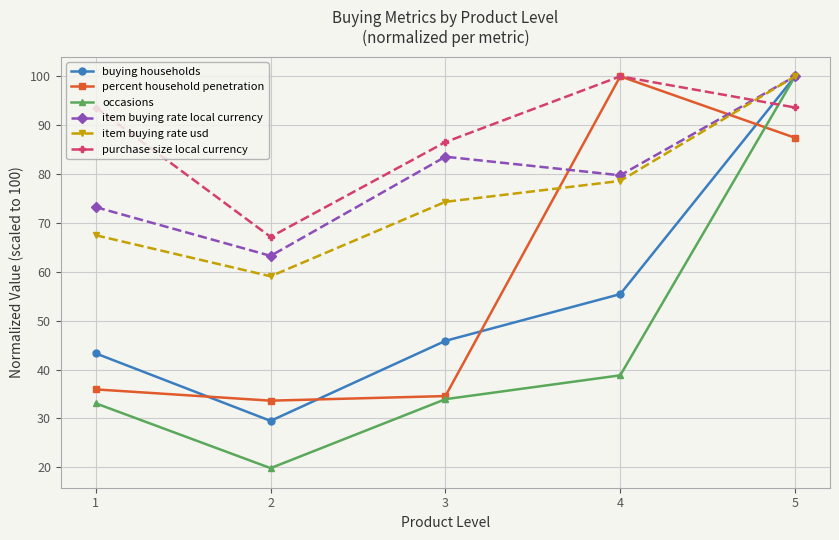

Which series has the largest total across all categories?

purchase size local currency